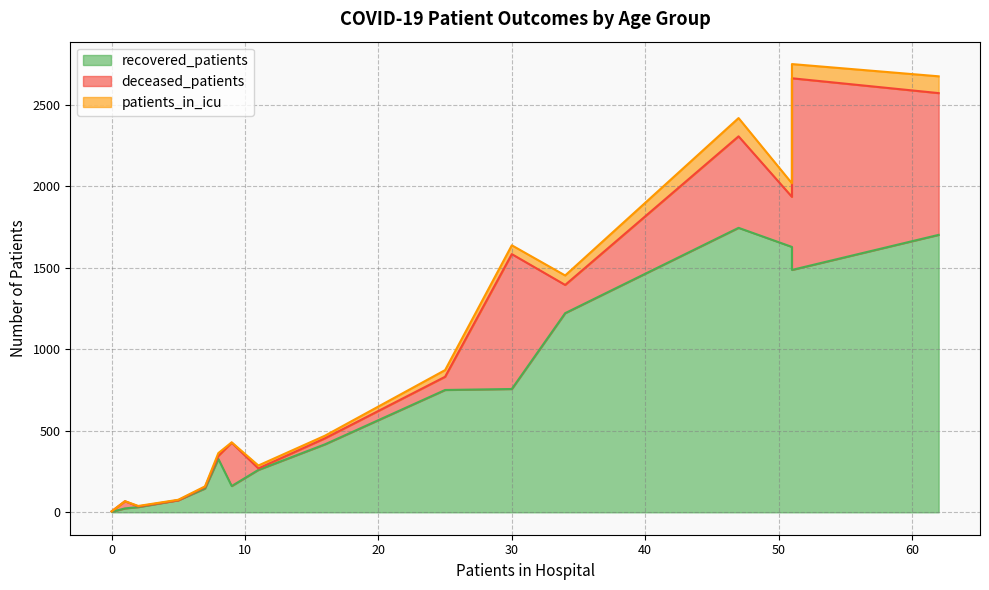

How many distinct data groups are displayed?

3